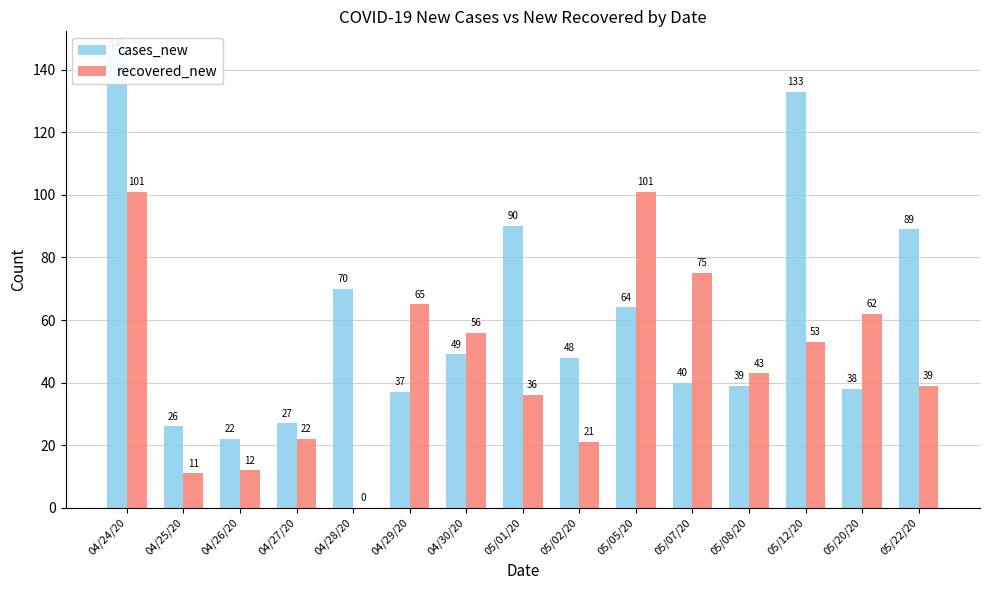

The cases_new series shows 145 at 04/24/20. True or false?

True